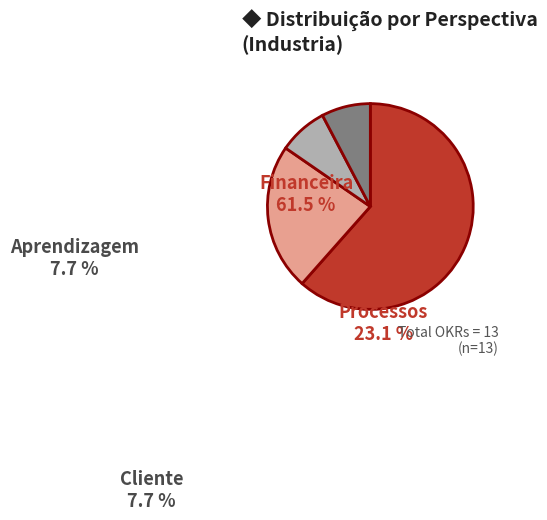

Is there a majority slice in this chart?

Yes